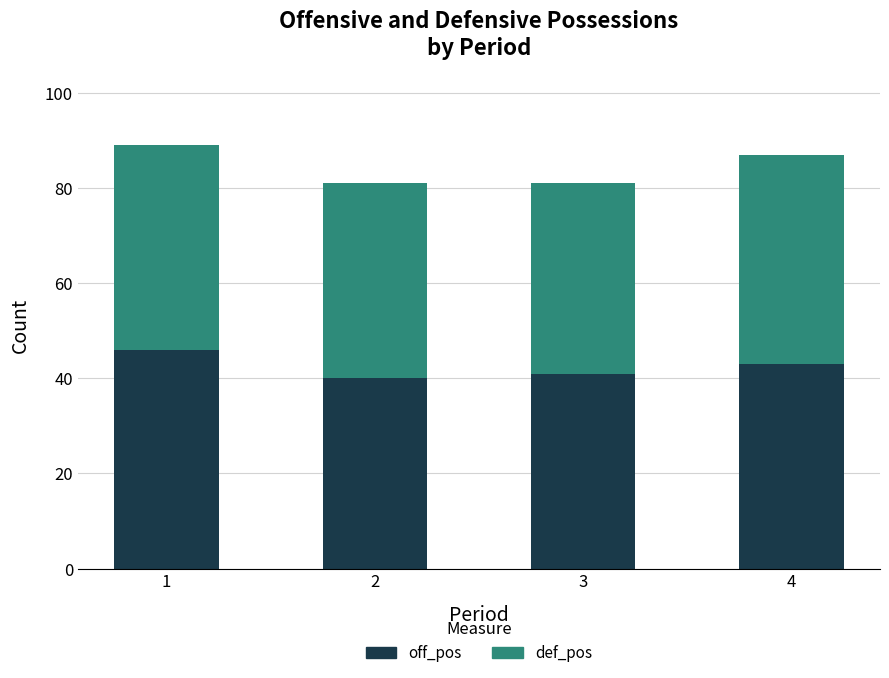

What is the value of the off_pos bar at the 2nd from the left?

40